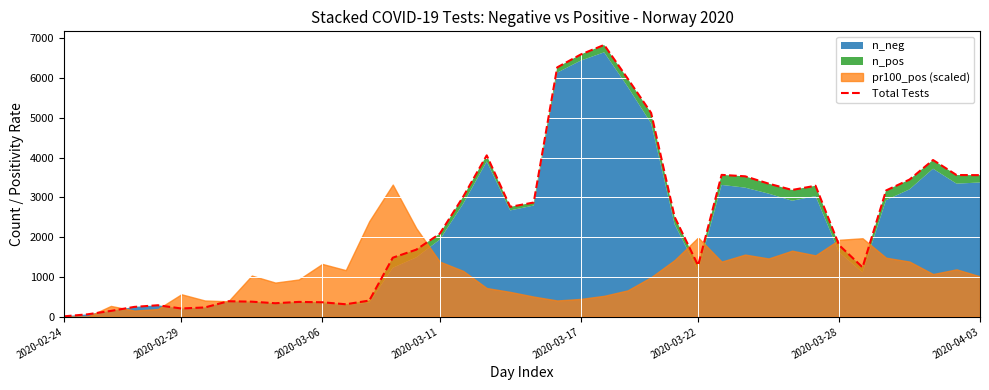

The value at 31 is 3185. True or false?

True